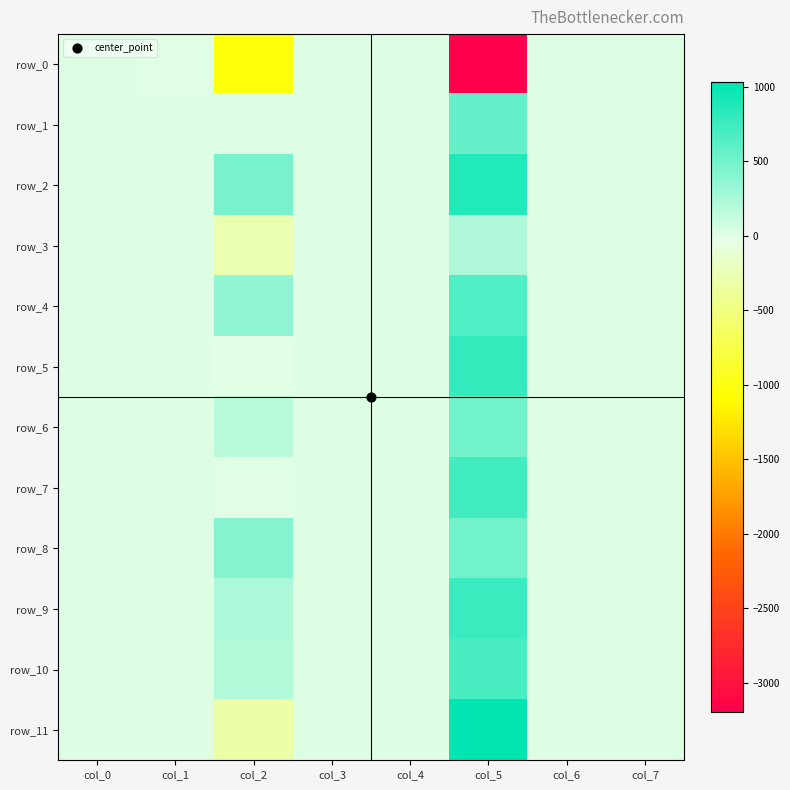

How many data points in row_6 are less than 0?

3